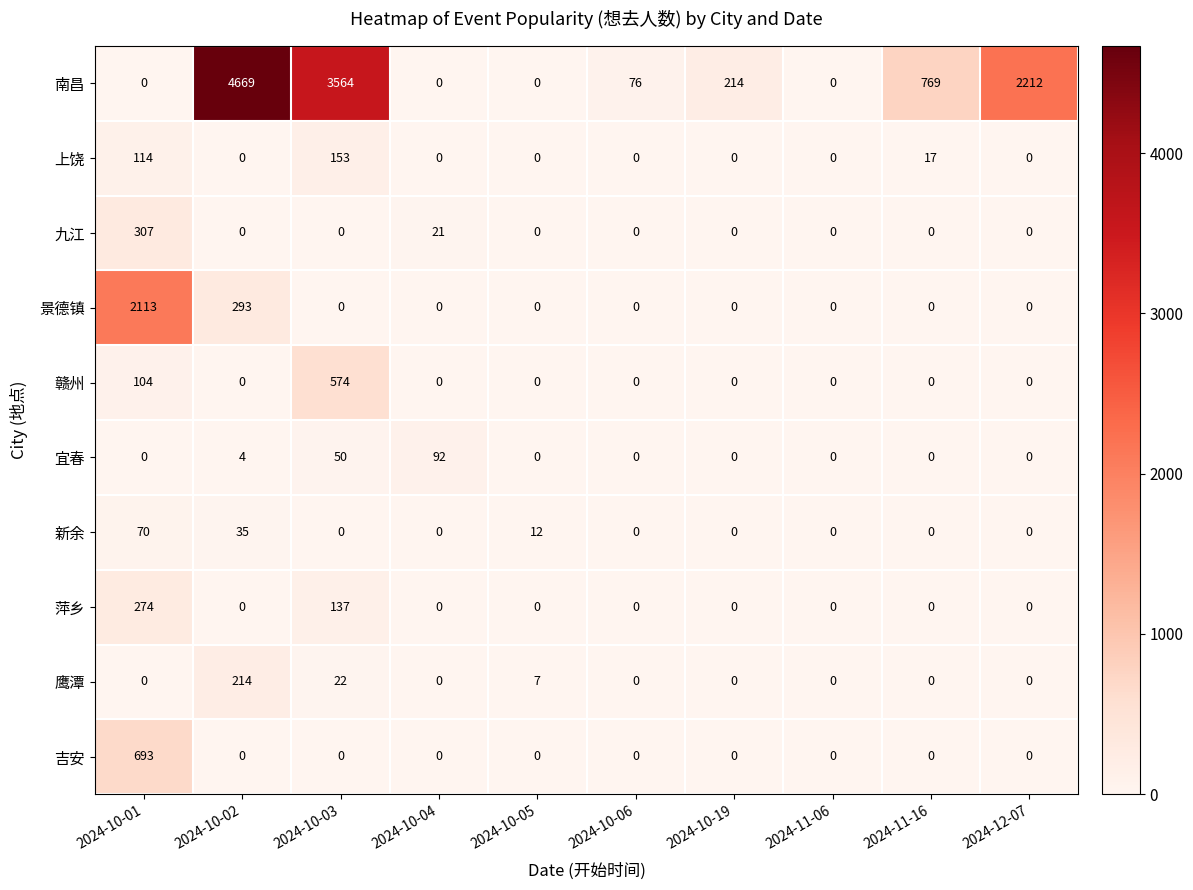

The 南昌 series shows 214 at 2024-10-19. True or false?

True